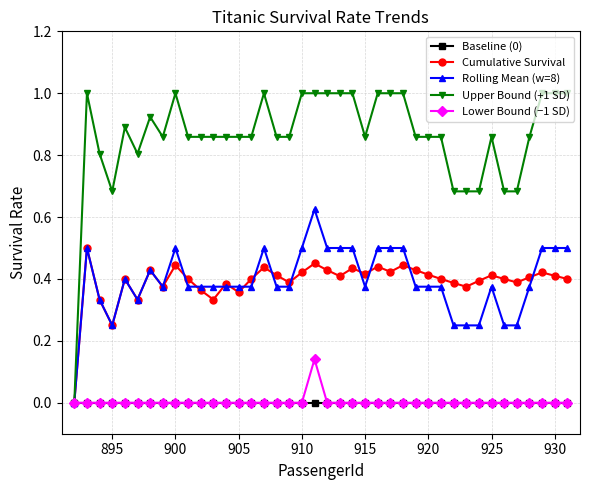

True or false: Cumulative Survival has more than 2 interior local peaks.

True